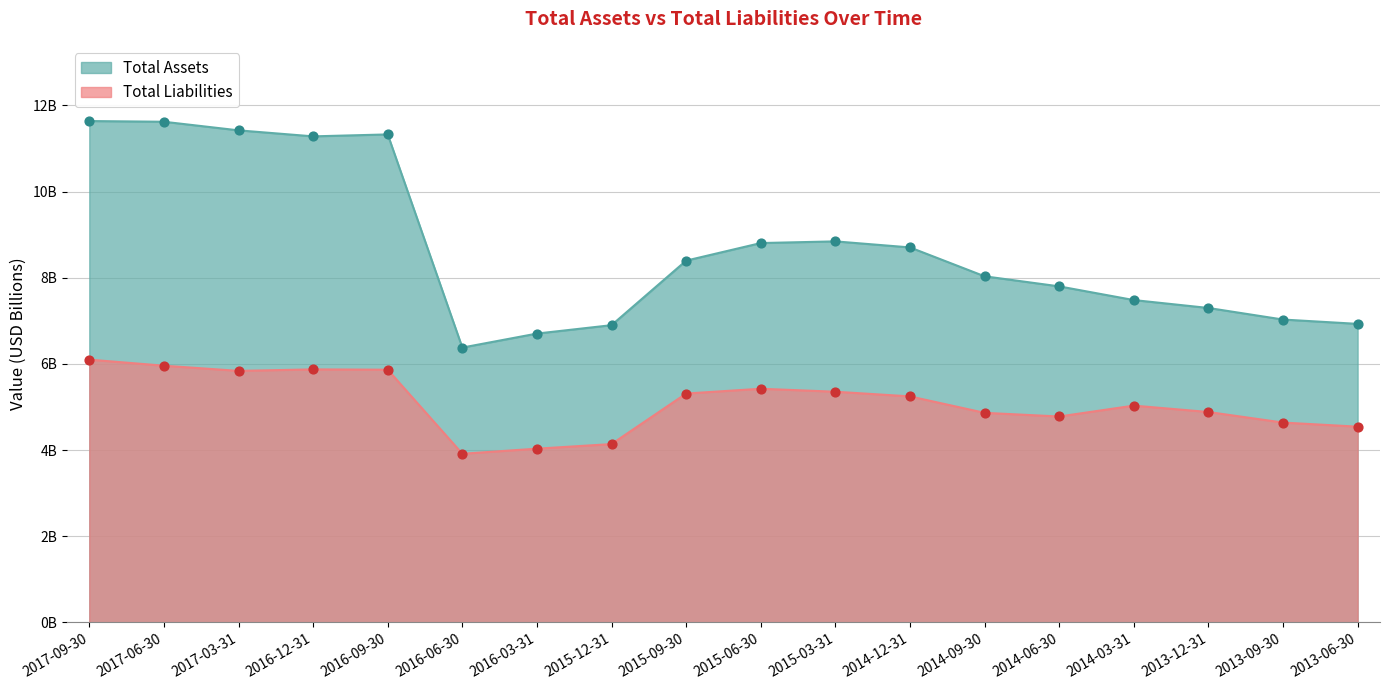

Which series reaches the maximum Y coordinate?

Total Assets